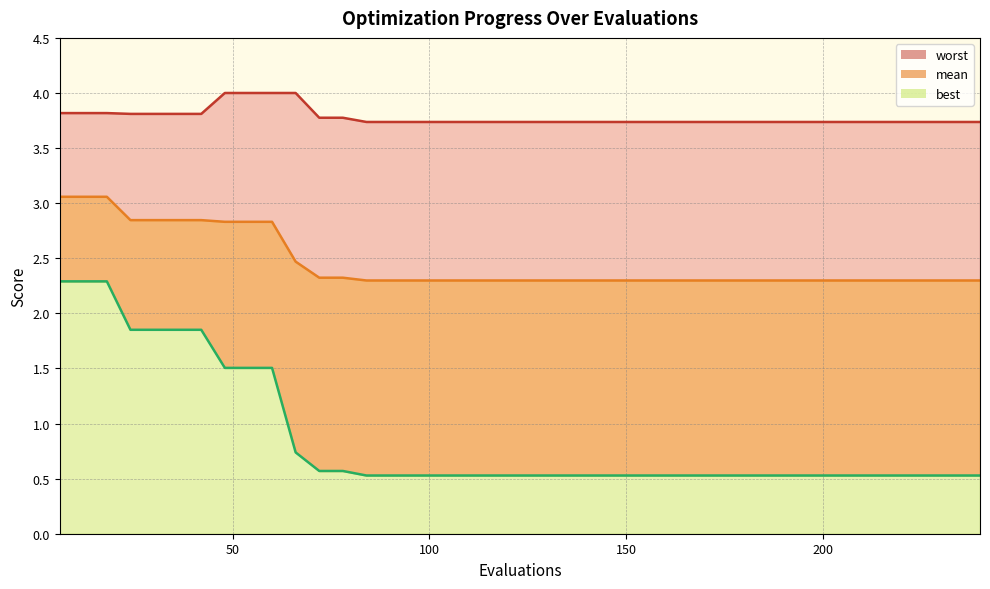

True or false: mean_line and worst_line intersect in this chart.

False